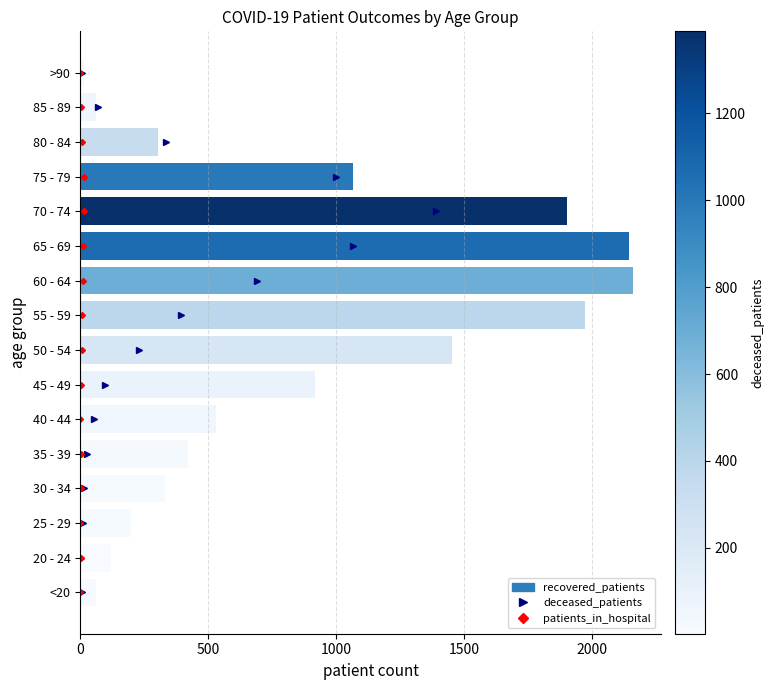

What is the change in value from 25 - 29 to 75 - 79?

+868